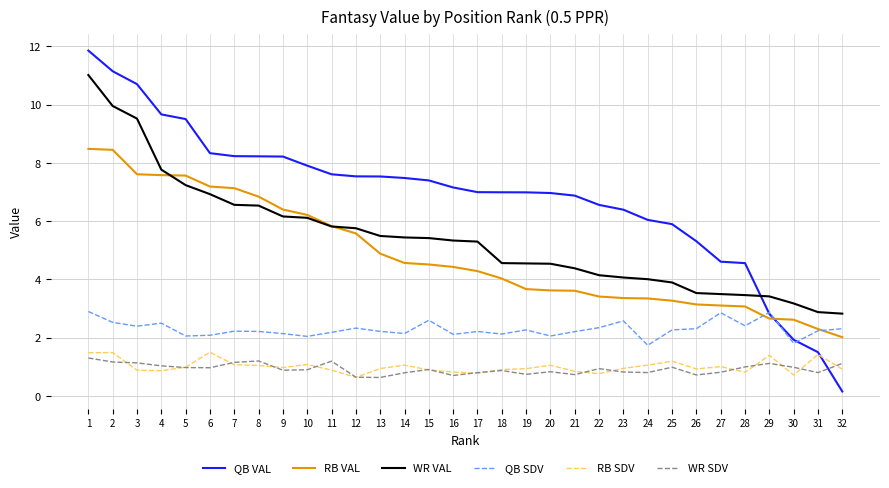

What is the minimum value shown in the chart?

0.1